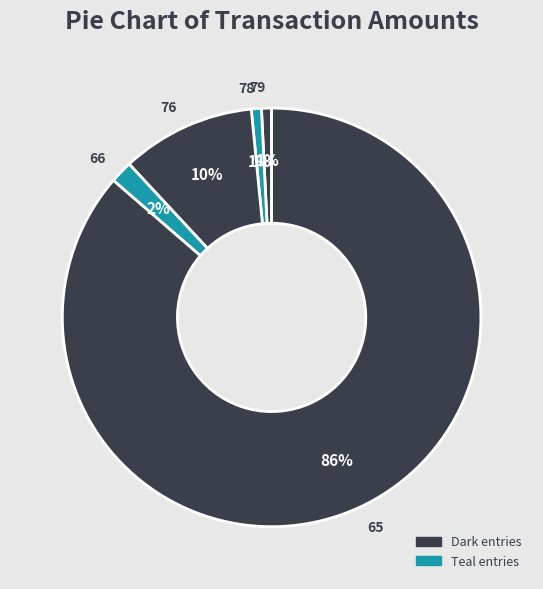

To the nearest percent, what portion does 66 represent?

2%